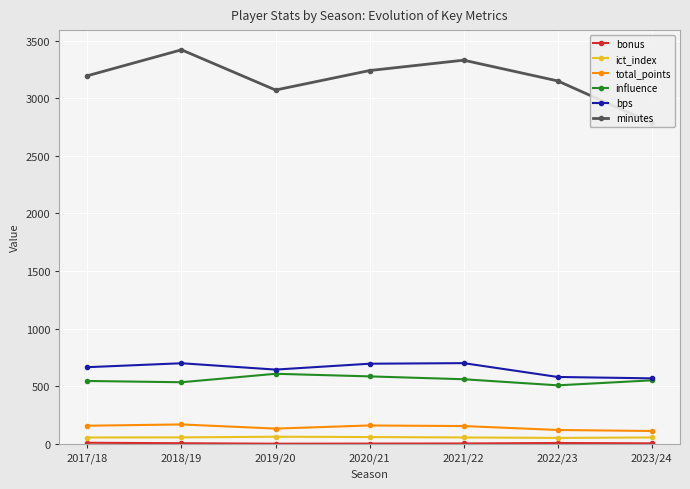

What is the spread (max minus min) of values at 2018/19?

3414.0